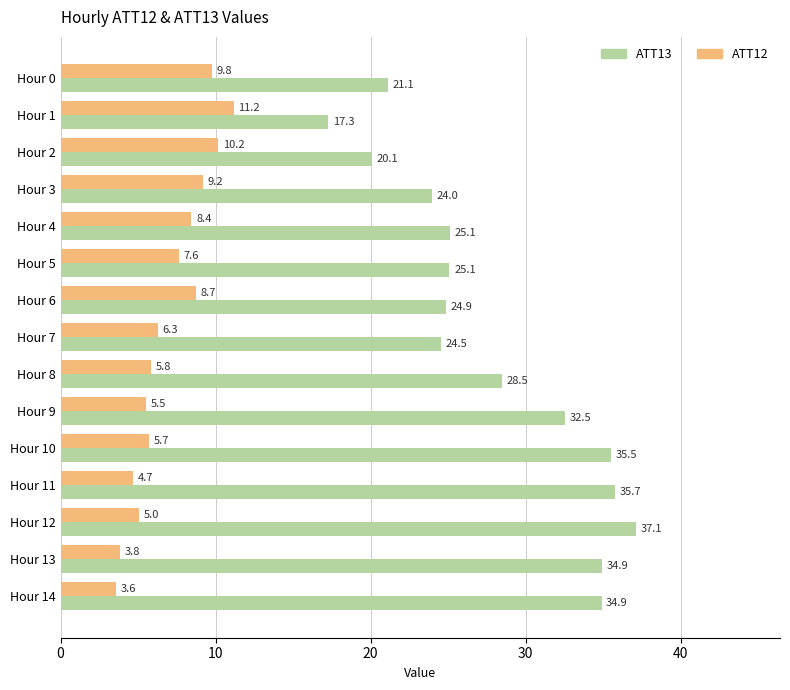

Which series changed the most between Hour 3 and Hour 6?

ATT13